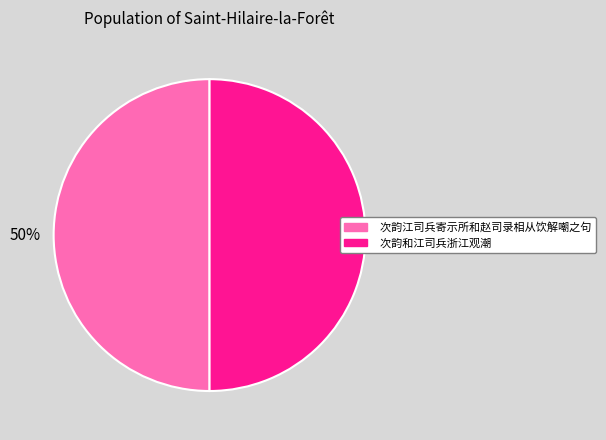

Do 次韵和江司兵浙江观潮 and 次韵江司兵寄示所和赵司录相从饮解嘲之句 together represent more than half of the pie?

Yes